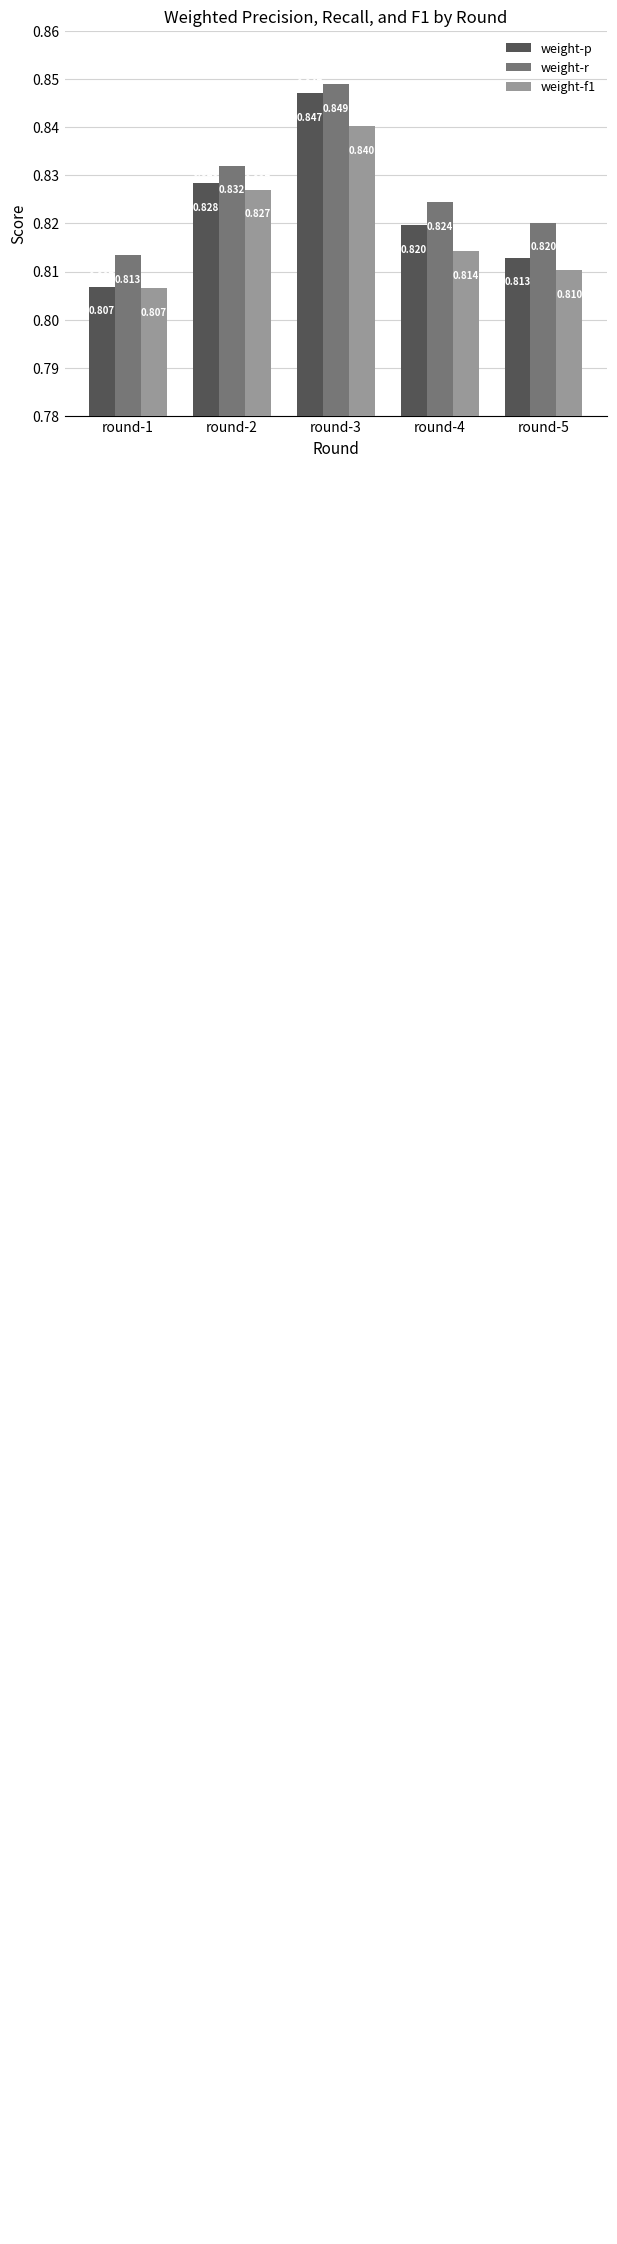

Does the chart contain stacked bars?

No